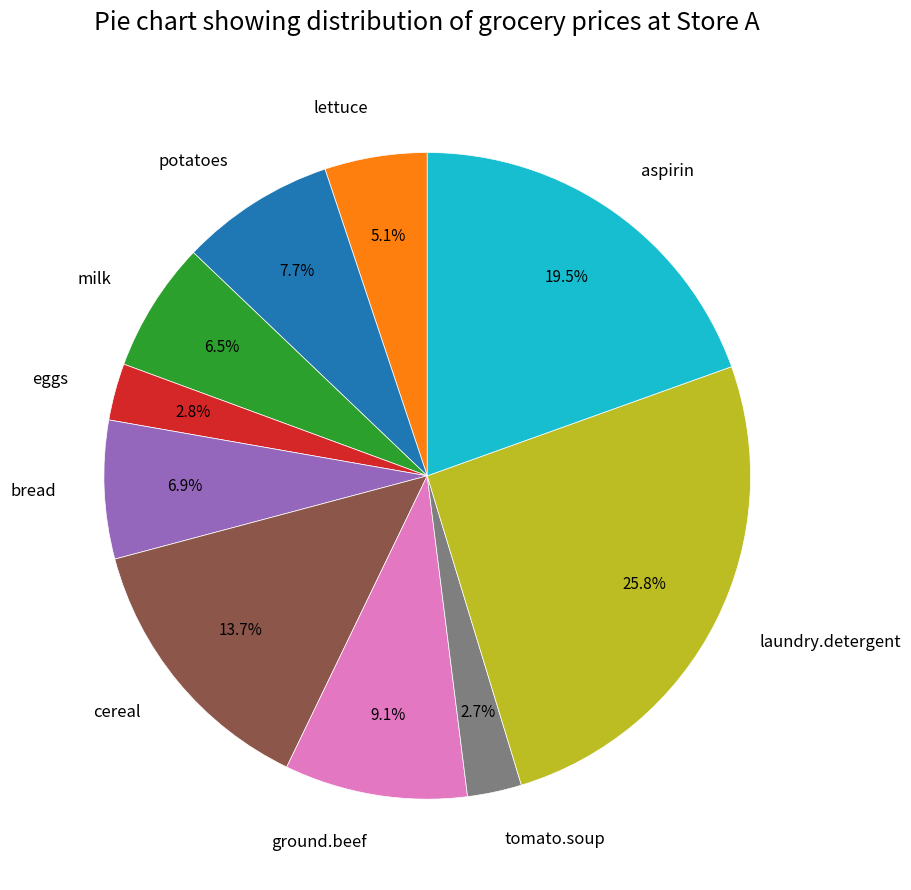

What is the largest slice in the pie chart?

laundry.detergent